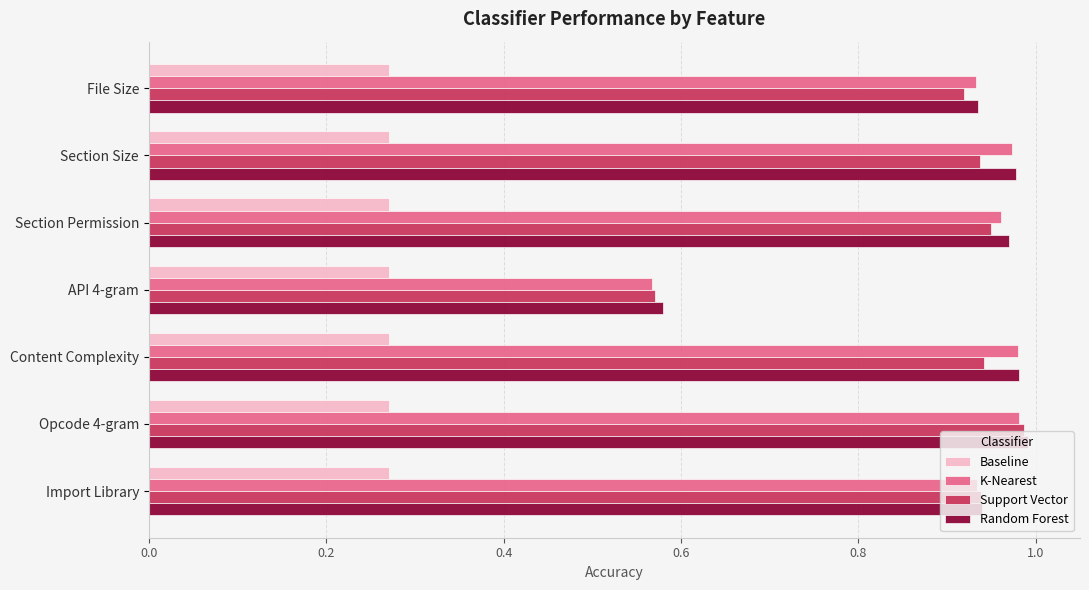

True or false: K-Nearest has a value of 1.3 at Content Complexity.

False